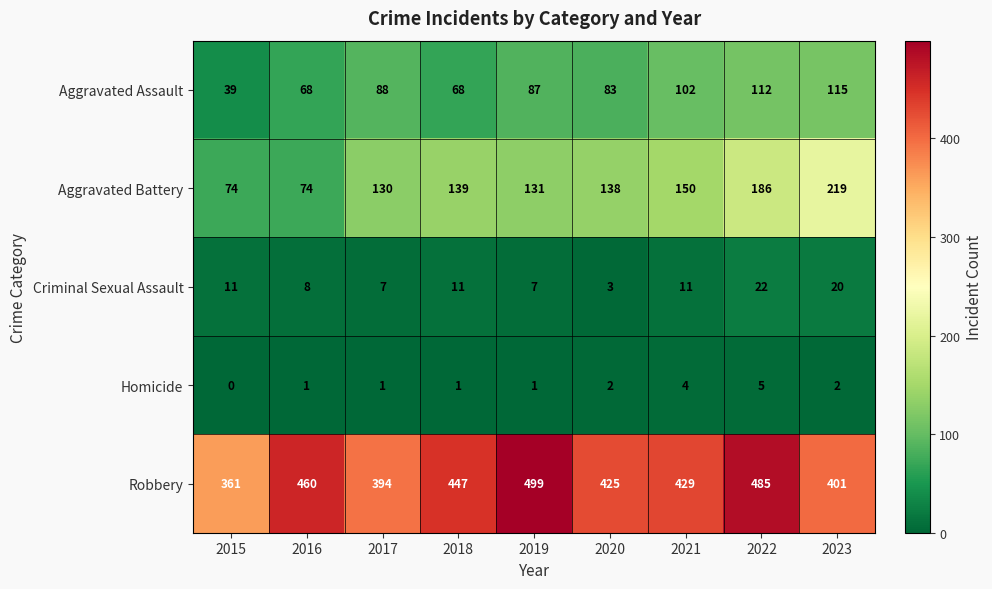

List the series in order of their peak value, highest first.

Robbery, Aggravated Battery, Aggravated Assault, Criminal Sexual Assault, Homicide